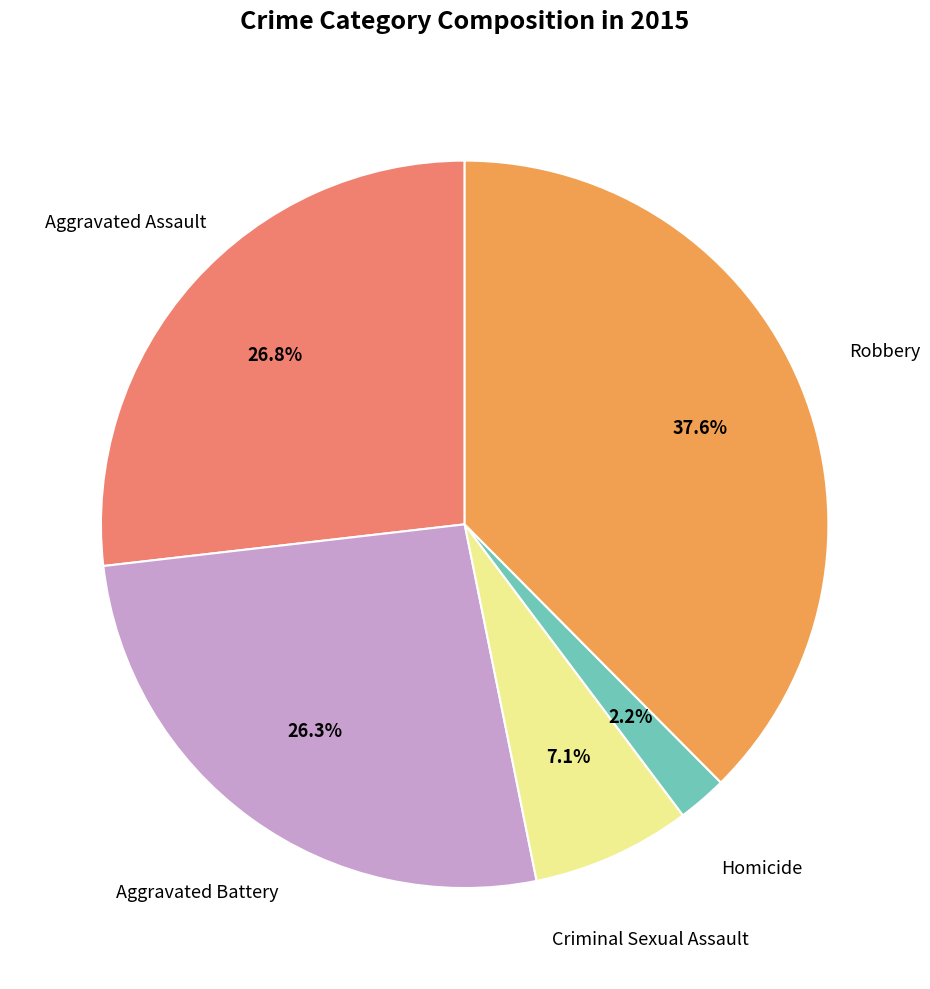

Does any single category account for the majority?

No